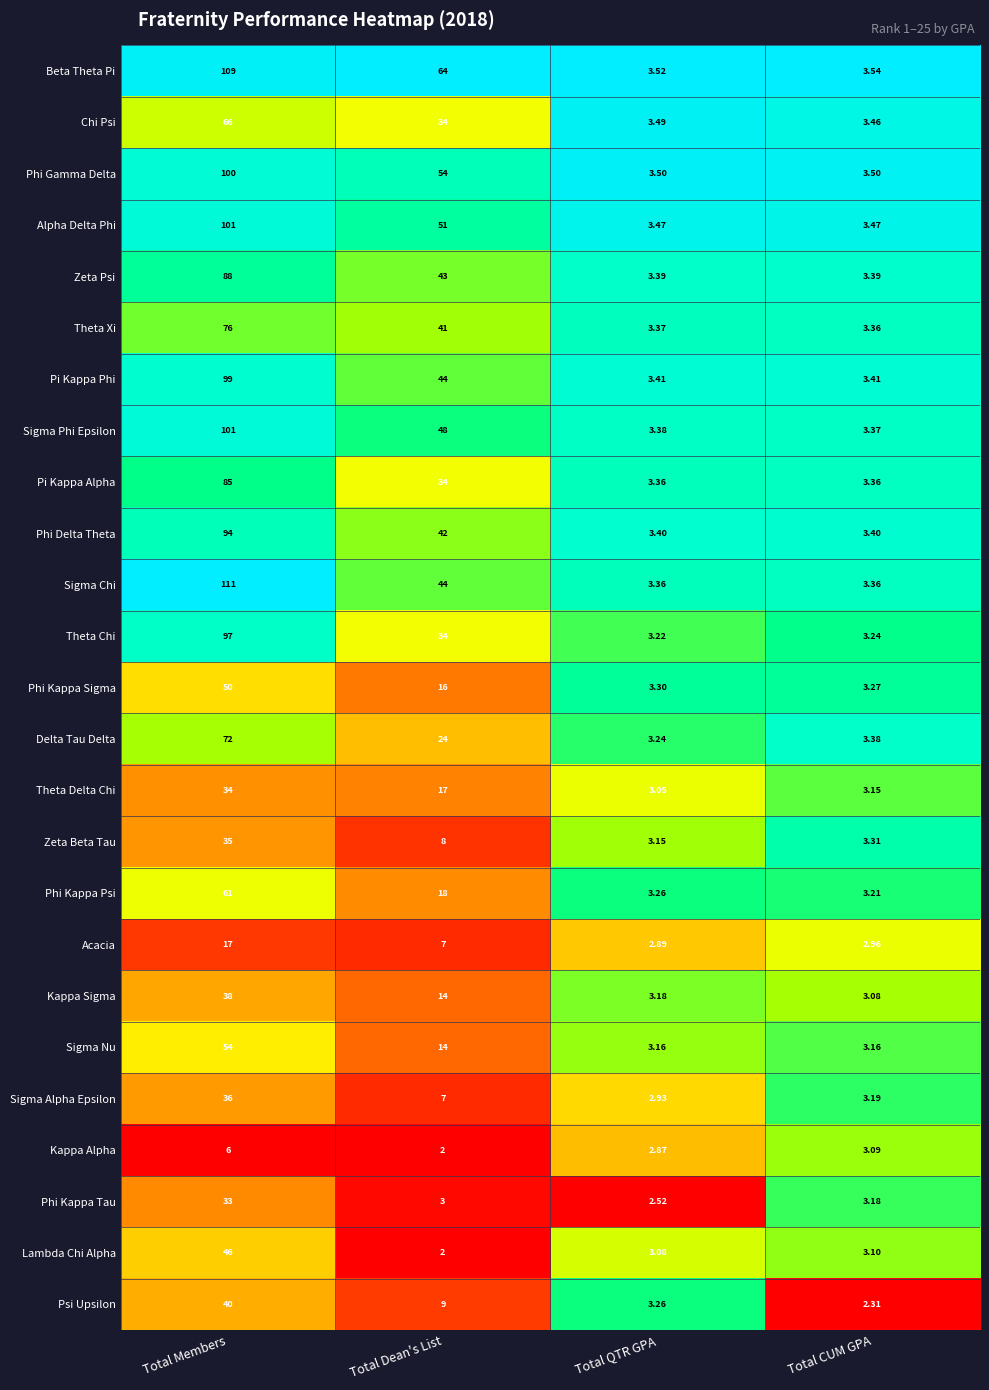

At which category is the sum across all series the highest?

Total Members